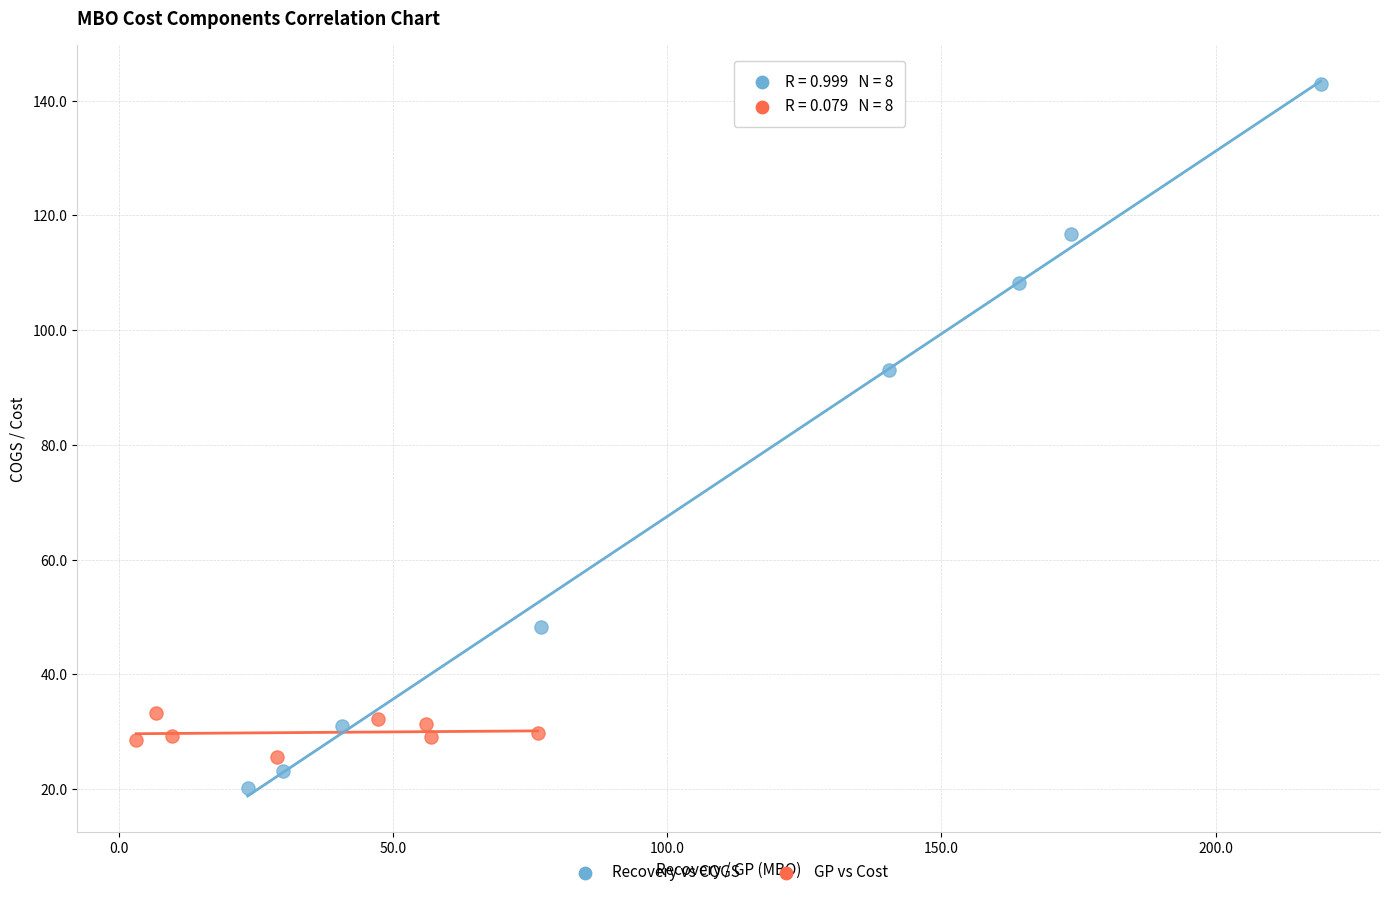

Which series has the largest Y range (max minus min)?

Recovery vs COGS